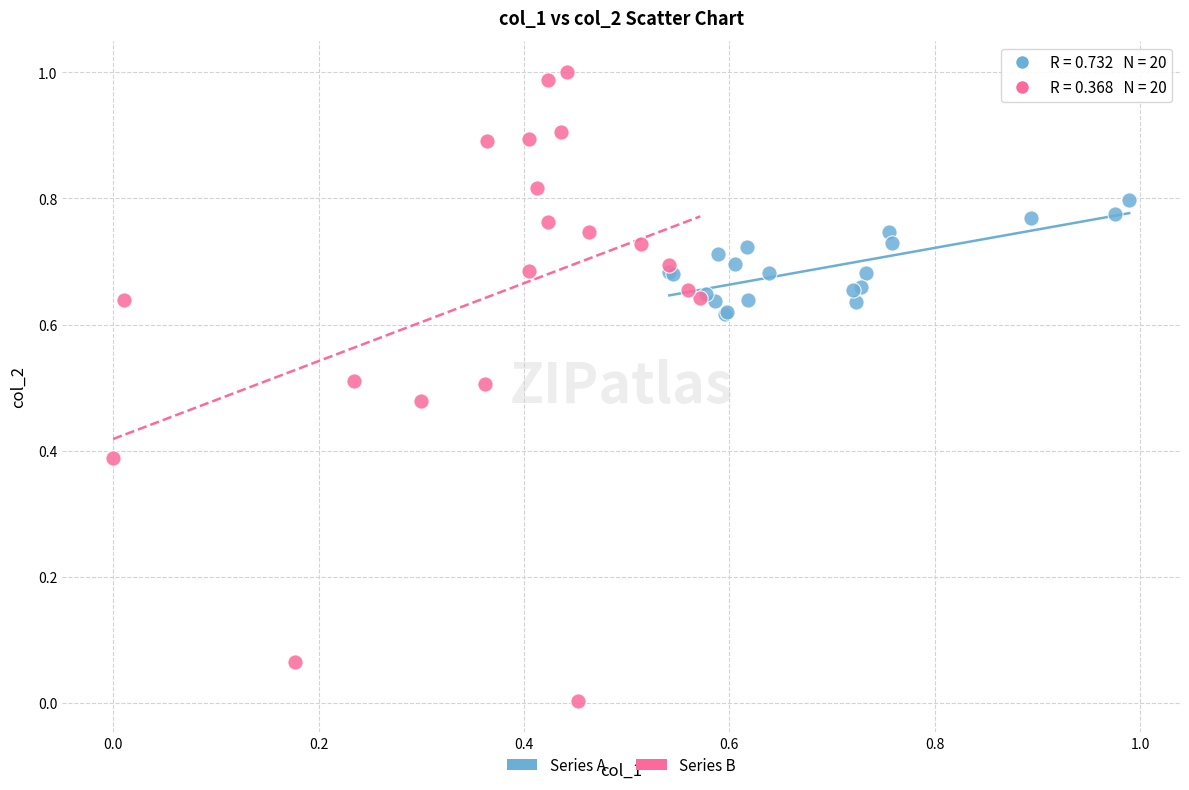

Which series contains the lowest Y value?

Series B